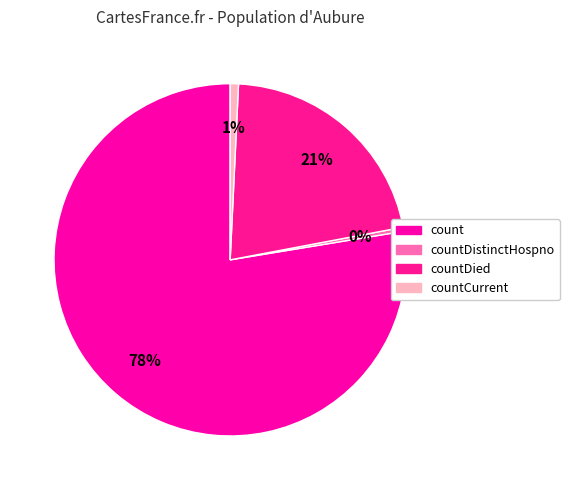

What is the largest slice in the pie chart?

count